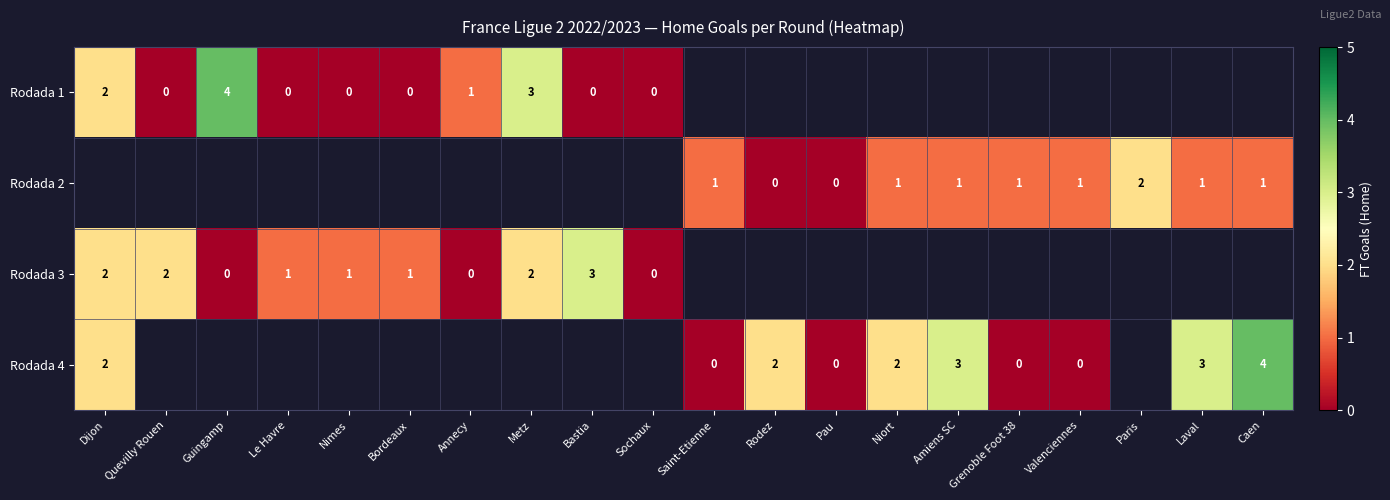

Is it true that Rodada 2 equals 0 at Saint-Etienne?

False